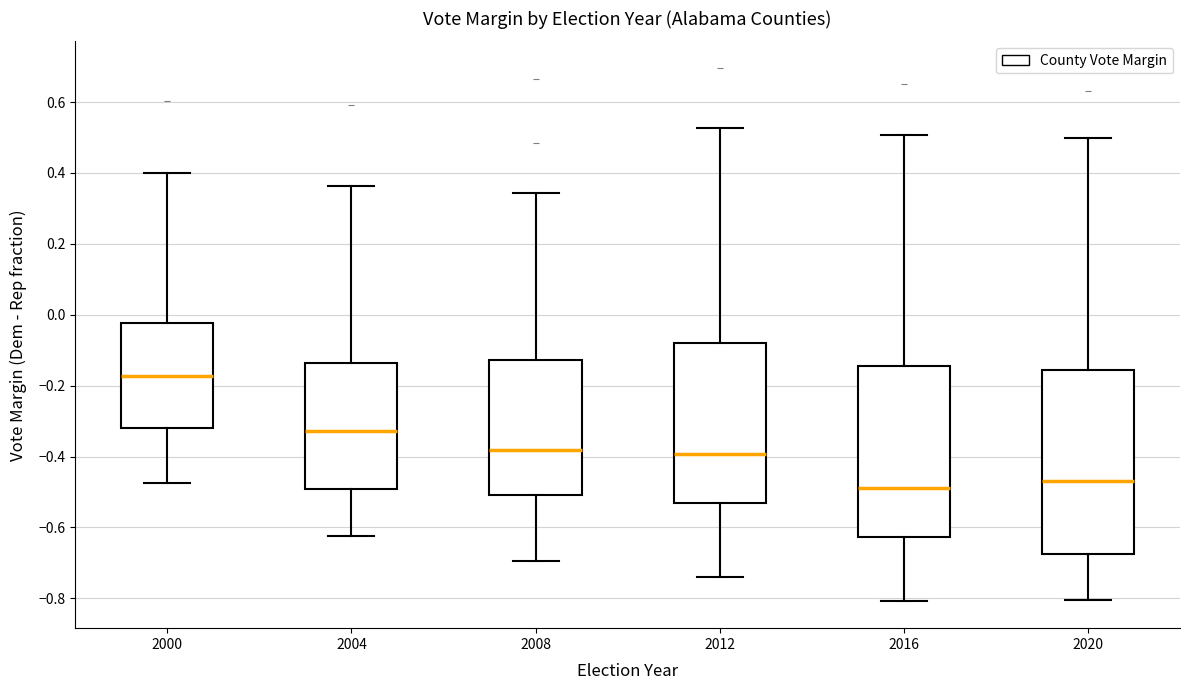

Reading left to right, read every box against the y-axis: the position of its median line, the range the box covers, and the ends of its whiskers. The values are not printed on the chart, so give them approximately, as read against the axis.

2000: median -0.18, box -0.32 to -0.02, whiskers -0.48 to 0.40
2004: median -0.32, box -0.50 to -0.14, whiskers -0.62 to 0.36
2008: median -0.38, box -0.50 to -0.12, whiskers -0.70 to 0.34
2012: median -0.40, box -0.54 to -0.08, whiskers -0.74 to 0.52
2016: median -0.48, box -0.62 to -0.14, whiskers -0.80 to 0.50
2020: median -0.48, box -0.68 to -0.16, whiskers -0.80 to 0.50